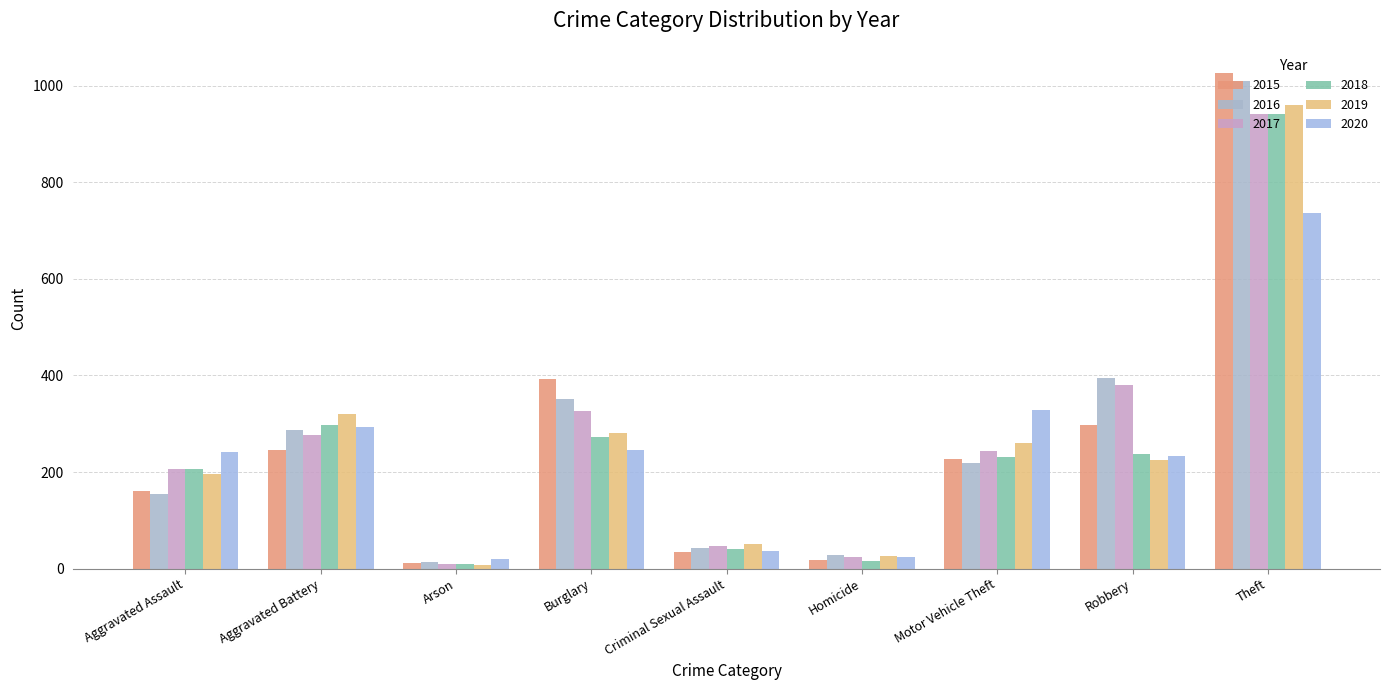

What is the label of the 9th bar from the right?

Aggravated Assault